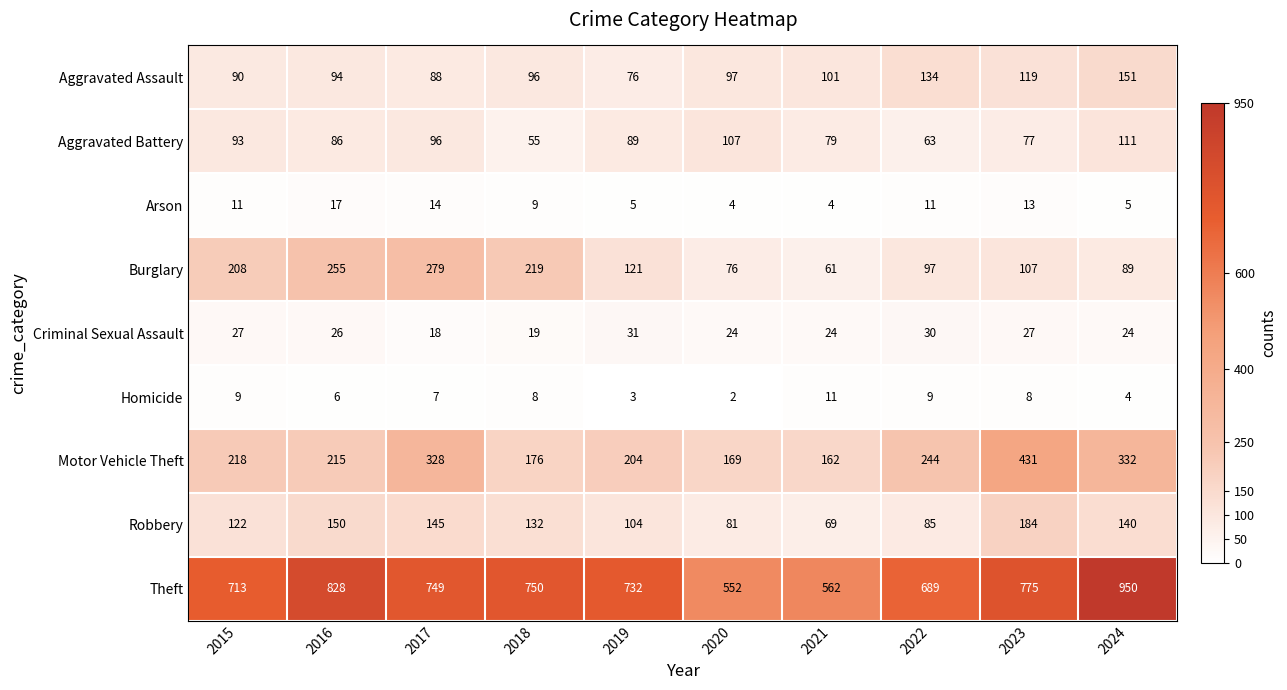

The Motor Vehicle Theft series shows 328 at 2017. True or false?

True